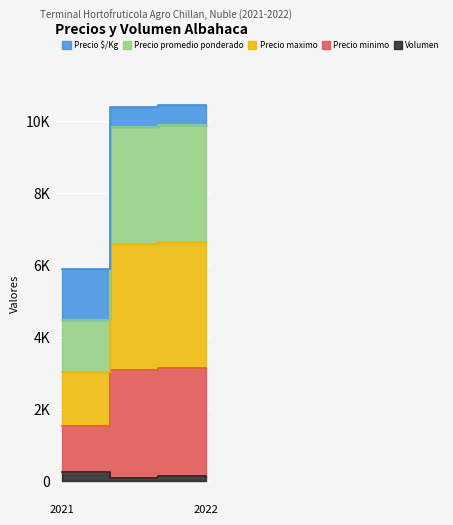

Where is the first local maximum for Volumen?

2022-05-10